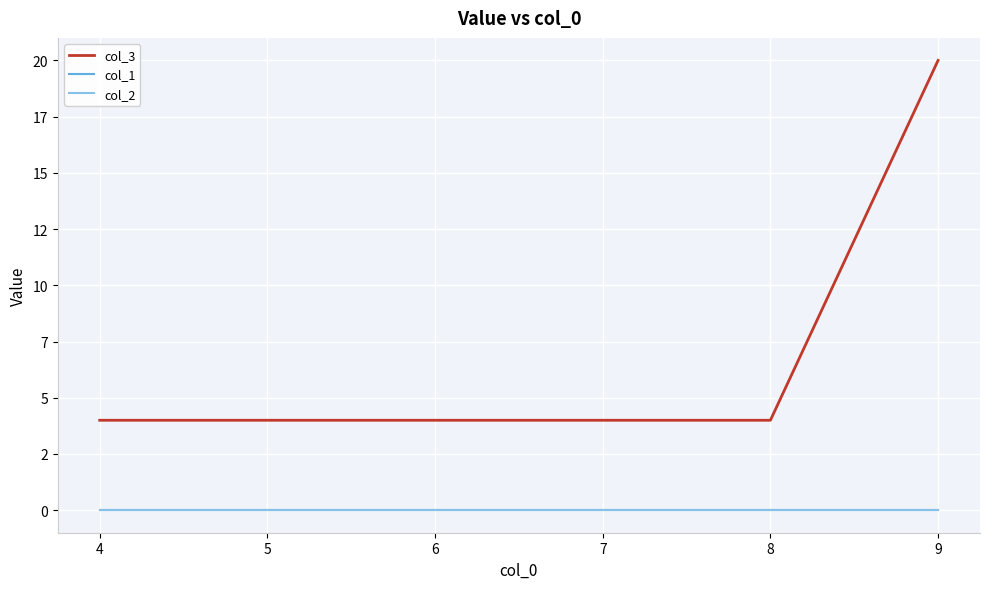

What is the average value of the col_3 series?

7